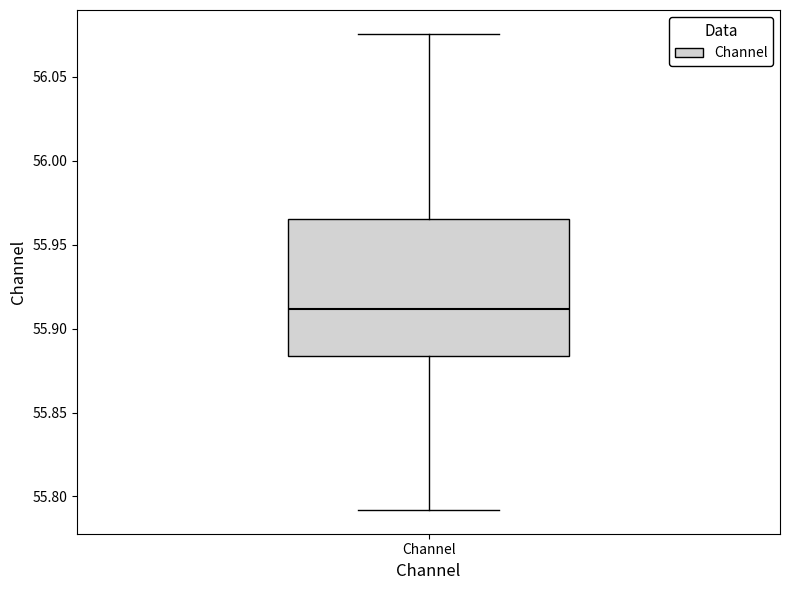

Where does the lower whisker of the box for Channel end on the y-axis? The values are not printed on the chart, so give them approximately, as read against the axis.

55.790